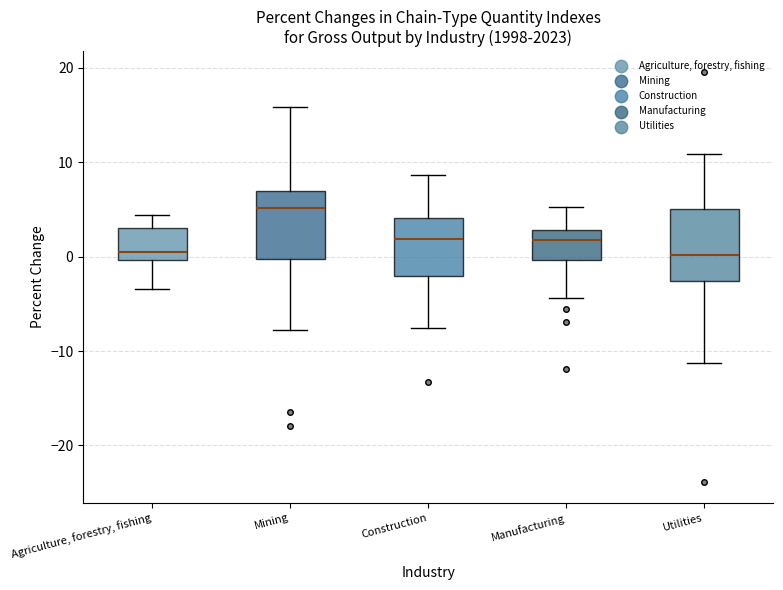

Reading left to right, read every box against the y-axis: the position of its median line, the range the box covers, and the ends of its whiskers. The values are not printed on the chart, so give them approximately, as read against the axis.

Agriculture, forestry, fishing: median 1, box 0 to 3, whiskers -3 to 4
Mining: median 5, box 0 to 7, whiskers -8 to 16
Construction: median 2, box -2 to 4, whiskers -7 to 9
Manufacturing: median 2, box 0 to 3, whiskers -4 to 5
Utilities: median 0, box -3 to 5, whiskers -11 to 11